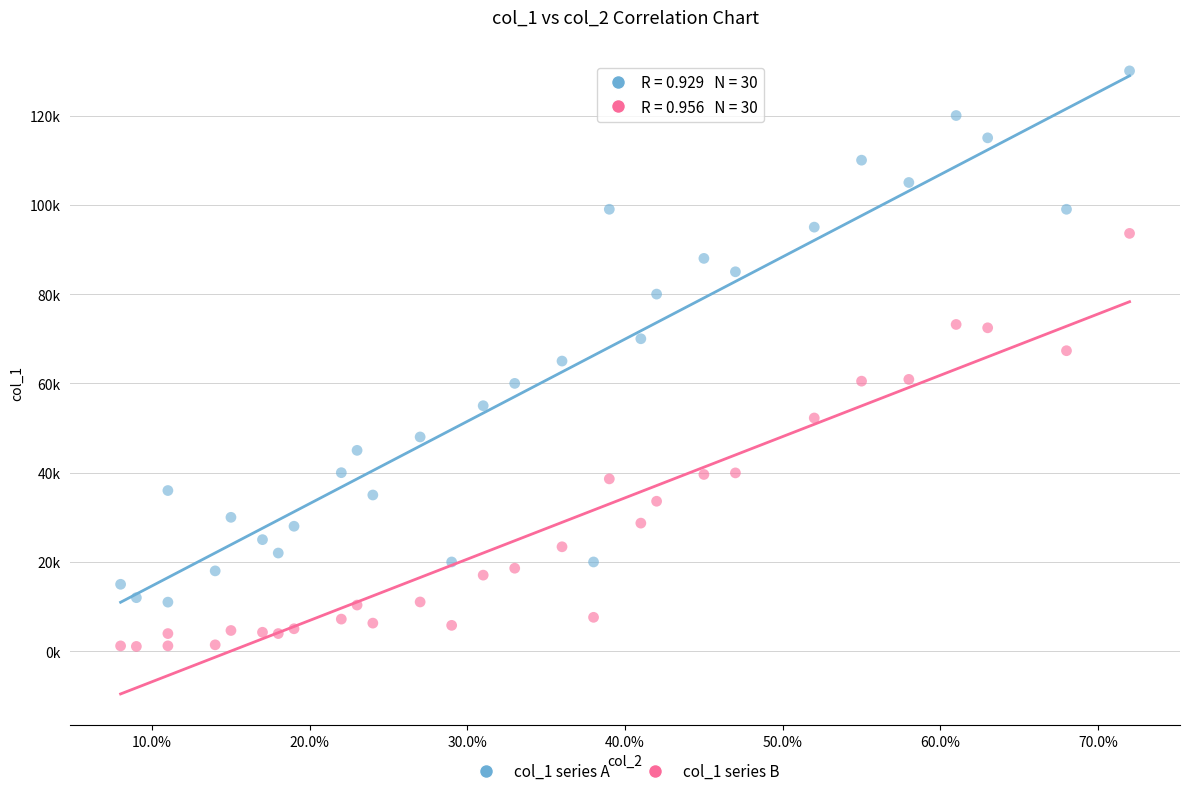

What are all the series names shown in the legend?

col_1 series A, col_1 series B